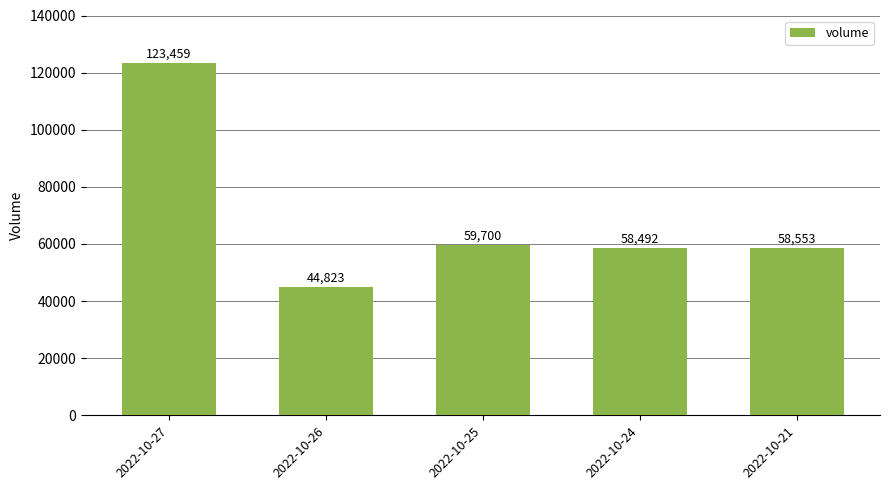

Rank the categories by value from lowest to highest.

2022-10-26, 2022-10-24, 2022-10-21, 2022-10-25, 2022-10-27